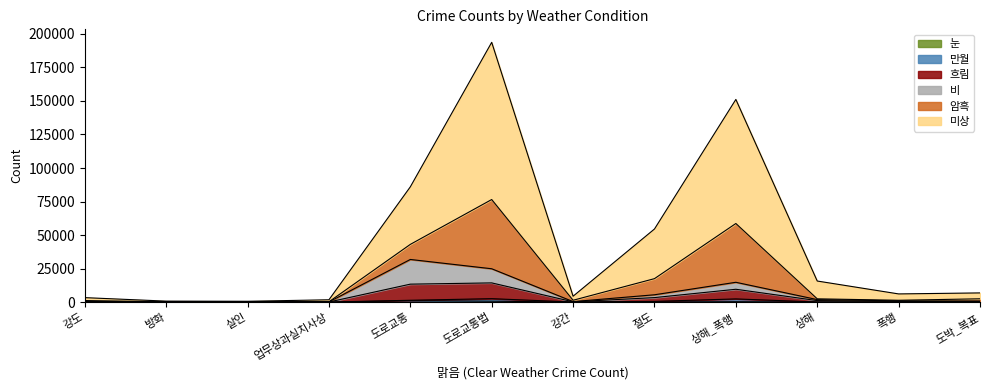

What position from the right is 절도?

5